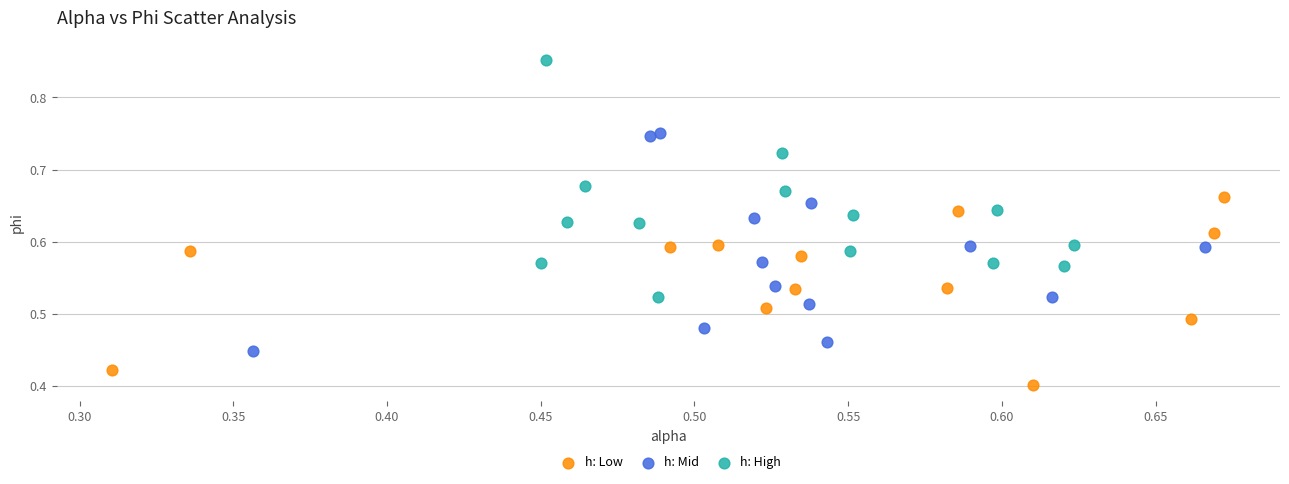

Which series has the largest Y range (max minus min)?

h: High